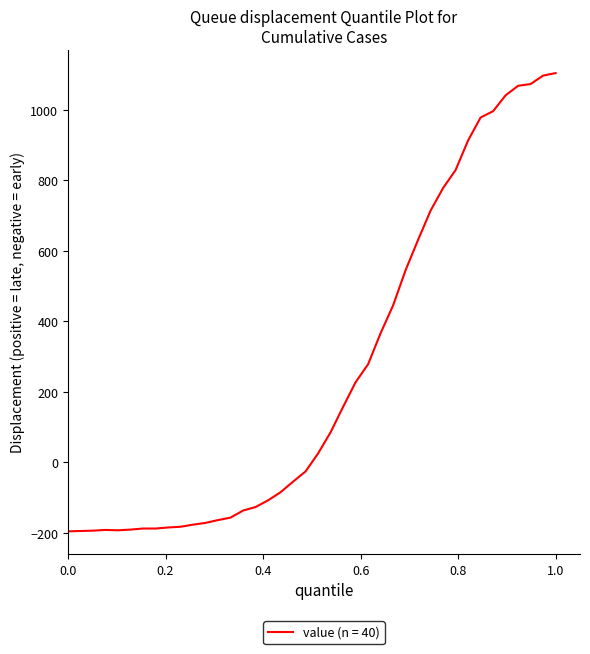

What is the difference between the maximum and minimum values?

1300.0